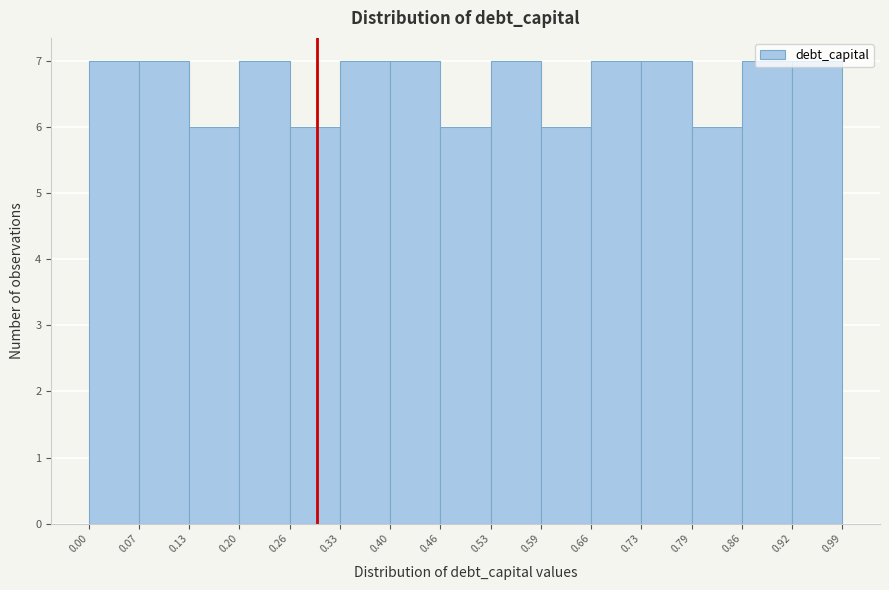

Reading left to right, transcribe this chart: for each bar, give the range it covers on the x-axis and its height. The values are not printed on the chart, so give them approximately, as read against the axis.

0.00 to 0.07: 7
0.07 to 0.13: 7
0.13 to 0.20: 6
0.20 to 0.26: 7
0.26 to 0.33: 6
0.33 to 0.40: 7
0.40 to 0.46: 7
0.46 to 0.53: 6
0.53 to 0.59: 7
0.59 to 0.66: 6
0.66 to 0.73: 7
0.73 to 0.79: 7
0.79 to 0.86: 6
0.86 to 0.92: 7
0.92 to 0.99: 7